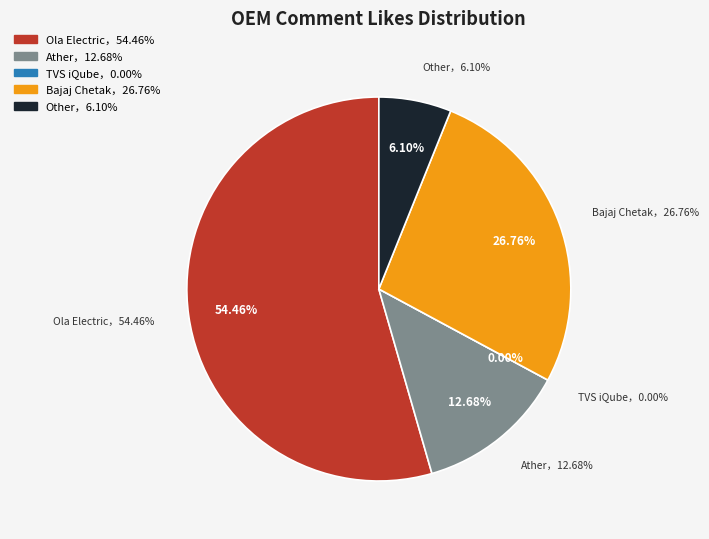

Combined, what portion of the pie is Ola Electric and Bajaj Chetak?

81.2%